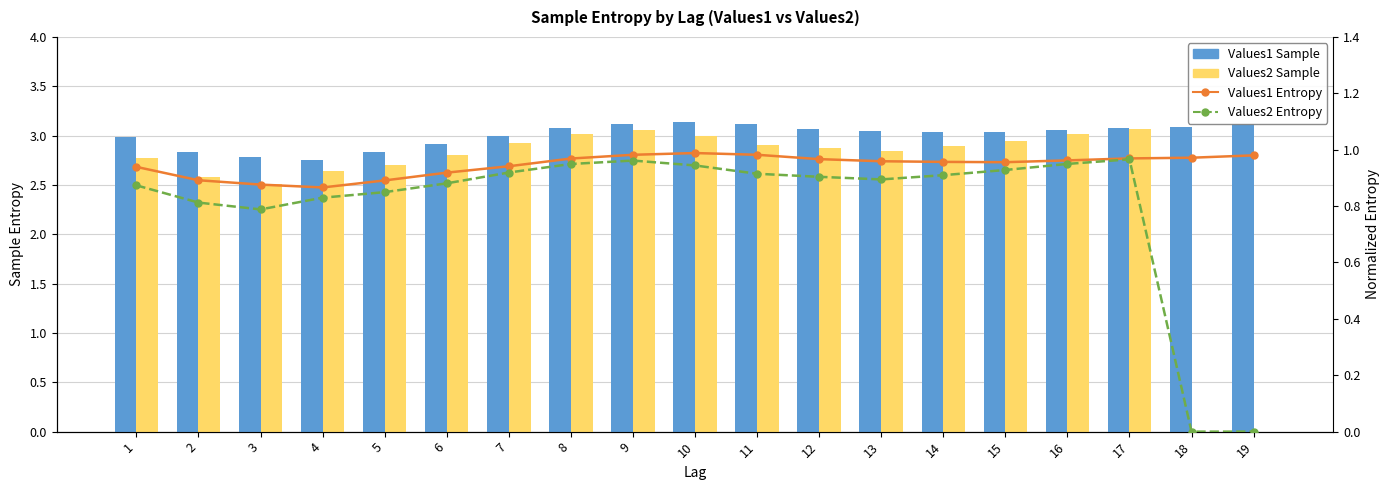

Is it true that Values1 Sample equals 2.8 at 2?

True